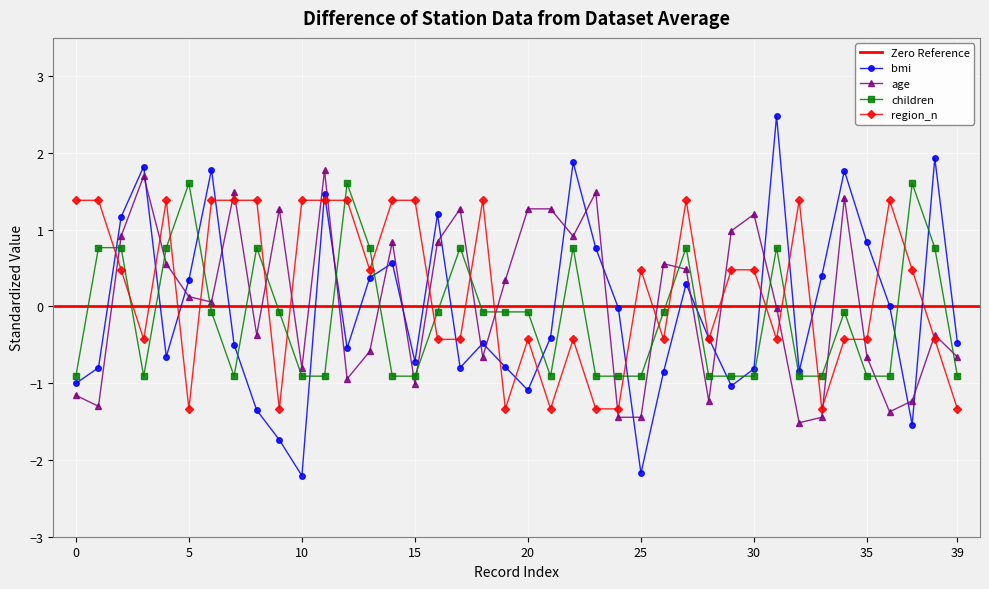

True or false: age has more than 2 points higher than both neighbors.

True